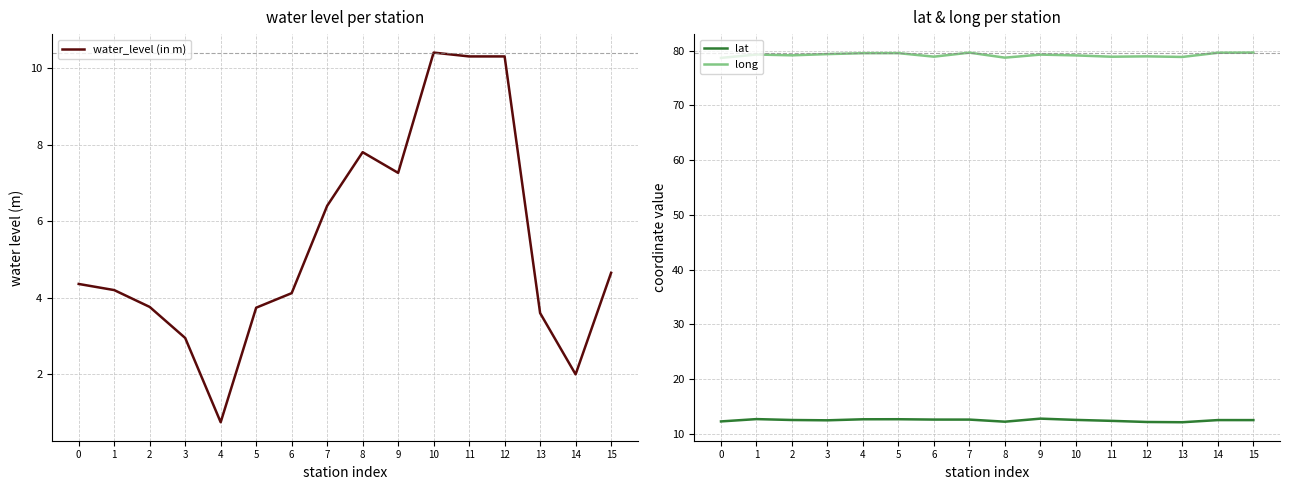

Which series has the widest spread of values?

water_level (in m)